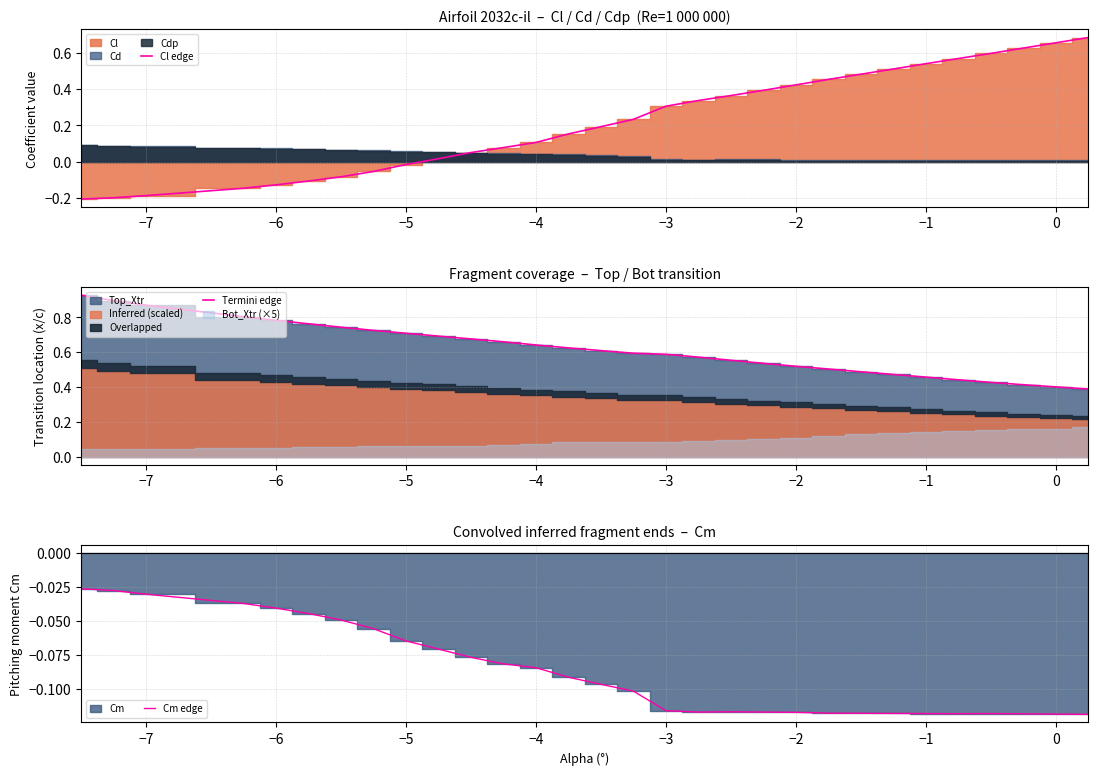

What is the difference between the Cl edge values at −4 and −3?

0.2